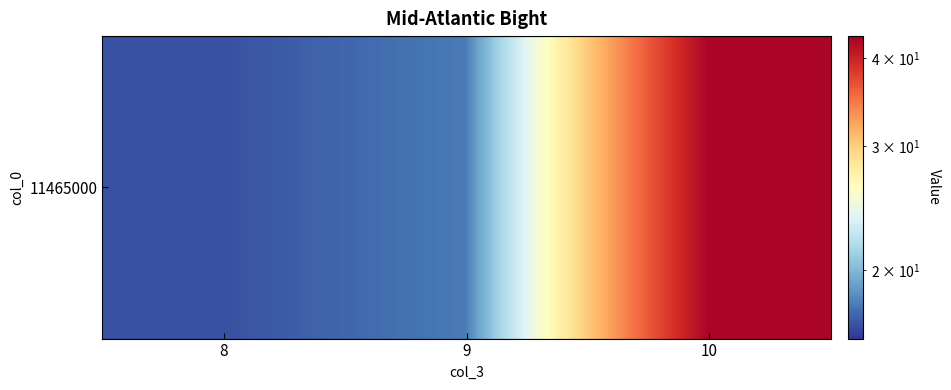

Rank the categories by value from lowest to highest.

8, 9, 10